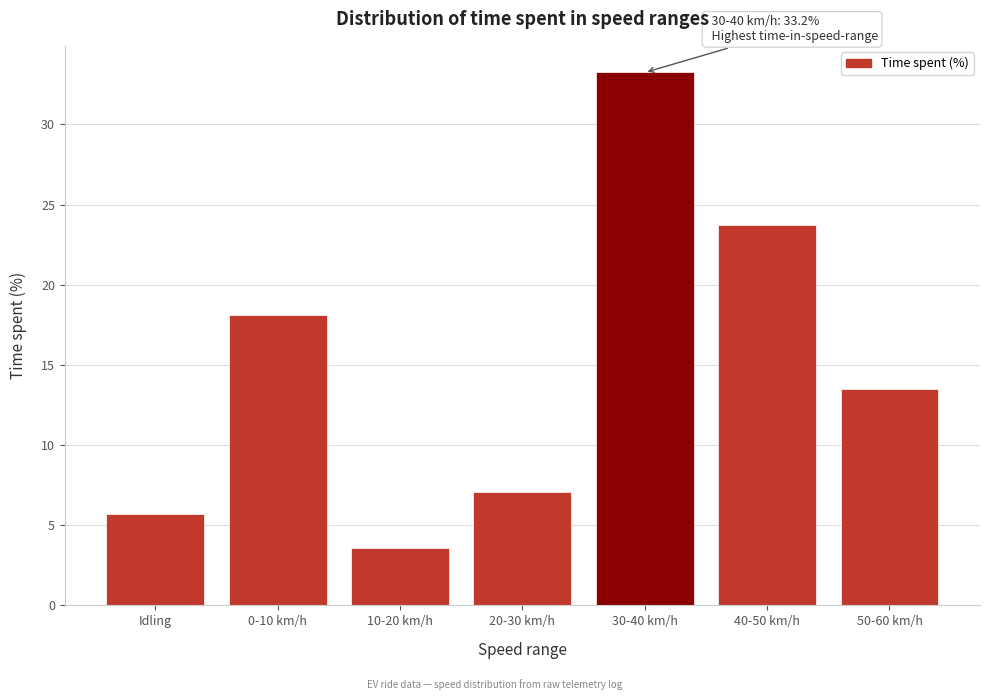

Reading left to right, what are all the values shown in this chart?

5.7	18.1	3.6	7.1	33.2	23.8	13.5